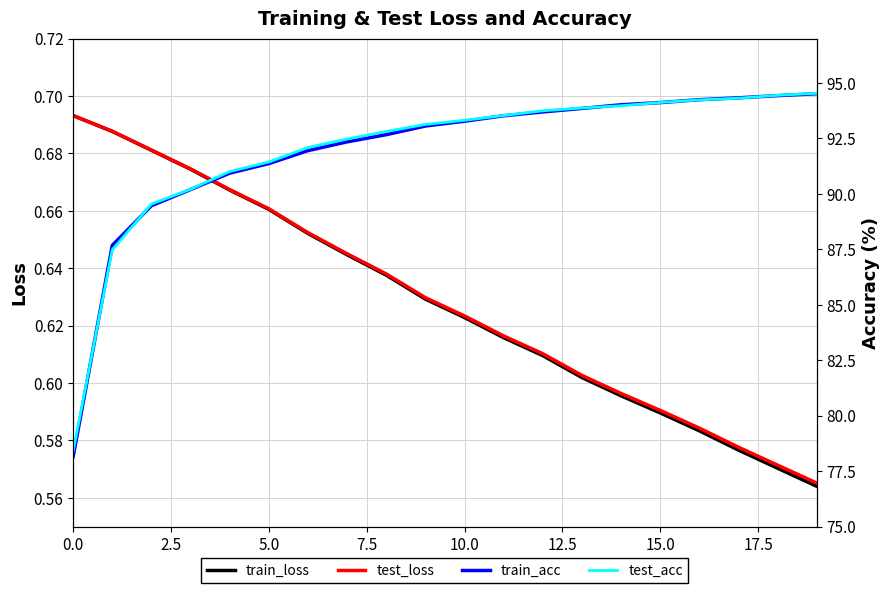

The train_acc series shows 94.3 at 17. True or false?

True